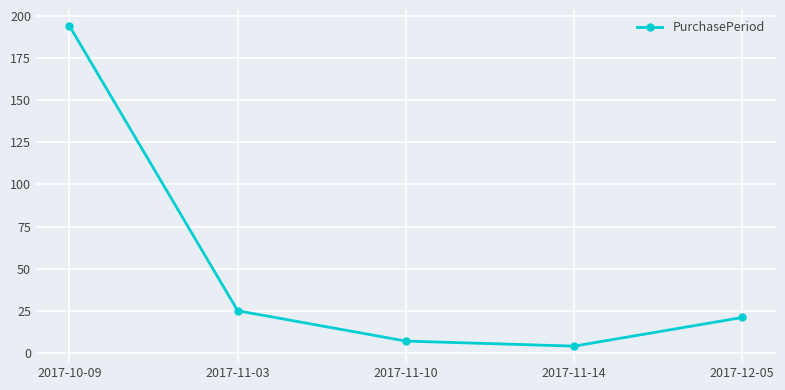

Reading right to left, what are all the values shown in this chart?

2017-12-05=21	2017-11-14=4	2017-11-10=7	2017-11-03=25	2017-10-09=194